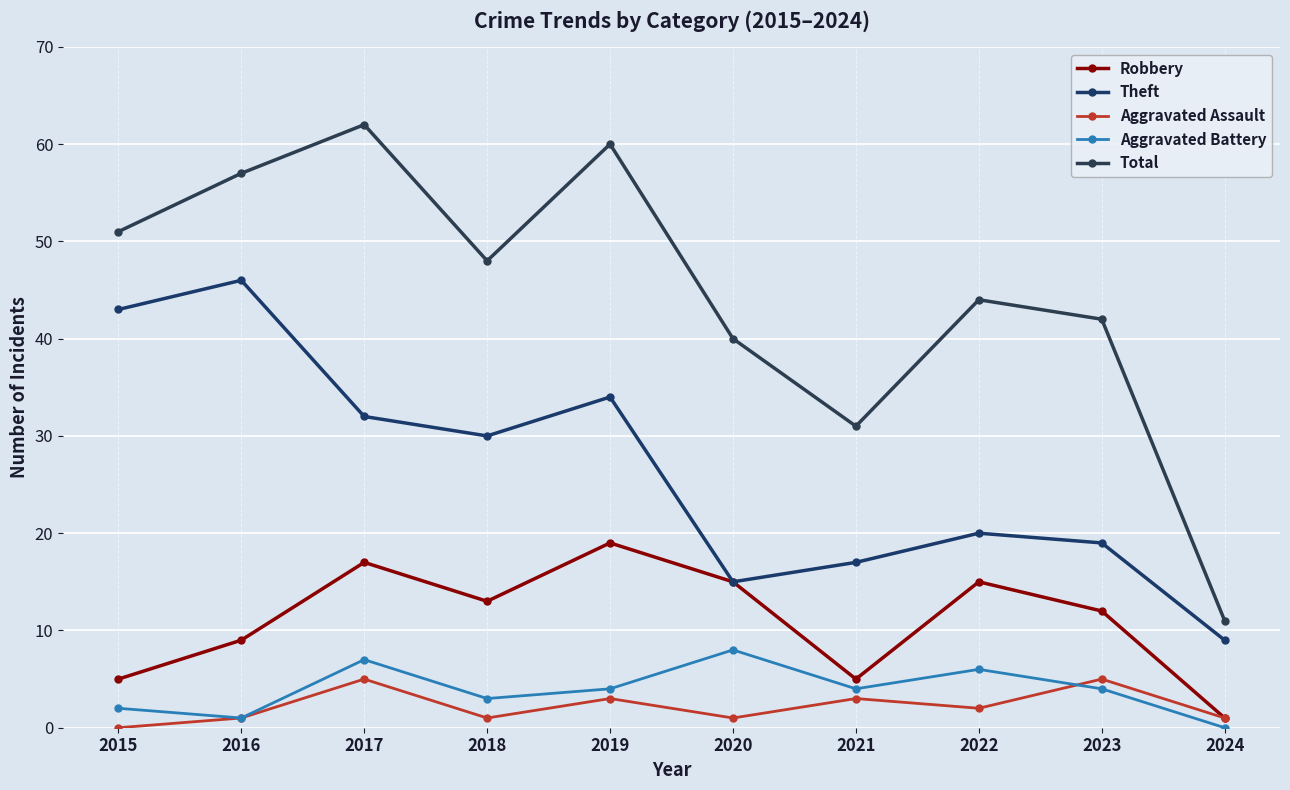

What is the sum of the Robbery values at 2023 and 2021?

17